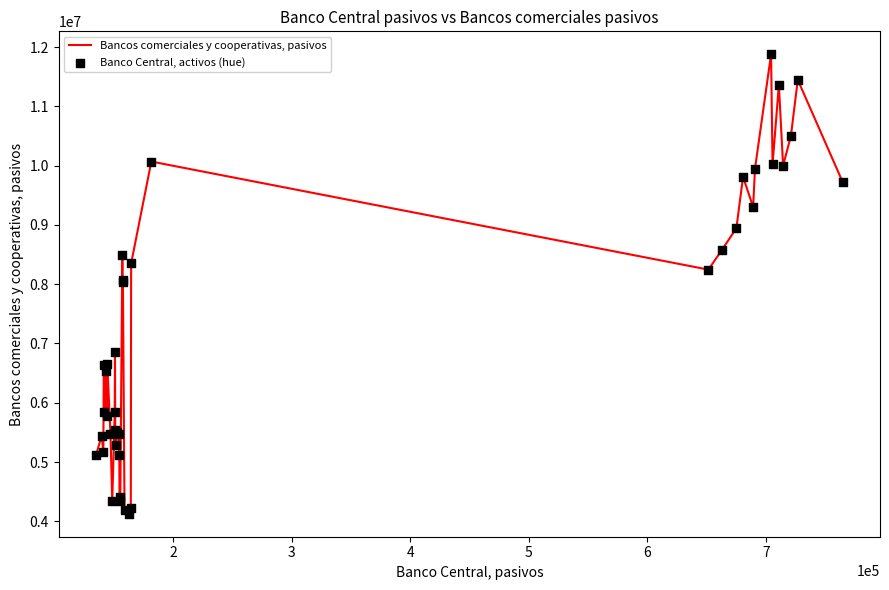

What is the difference between the maximum and minimum values?

7749141